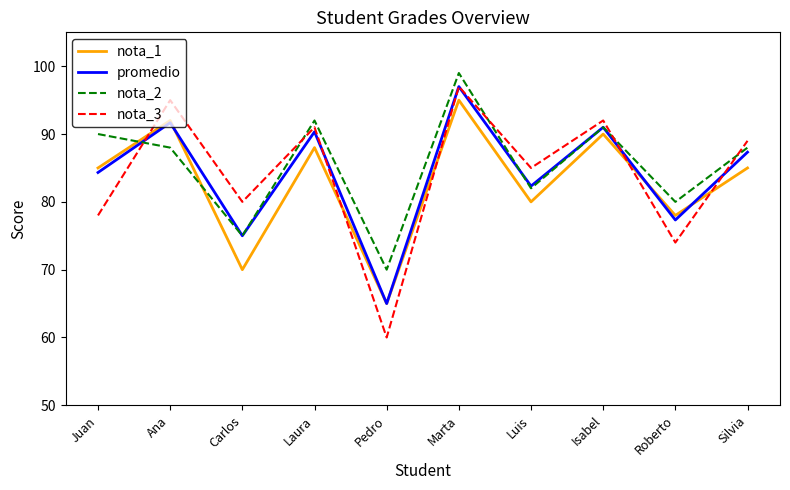

What position from the right is Juan?

10